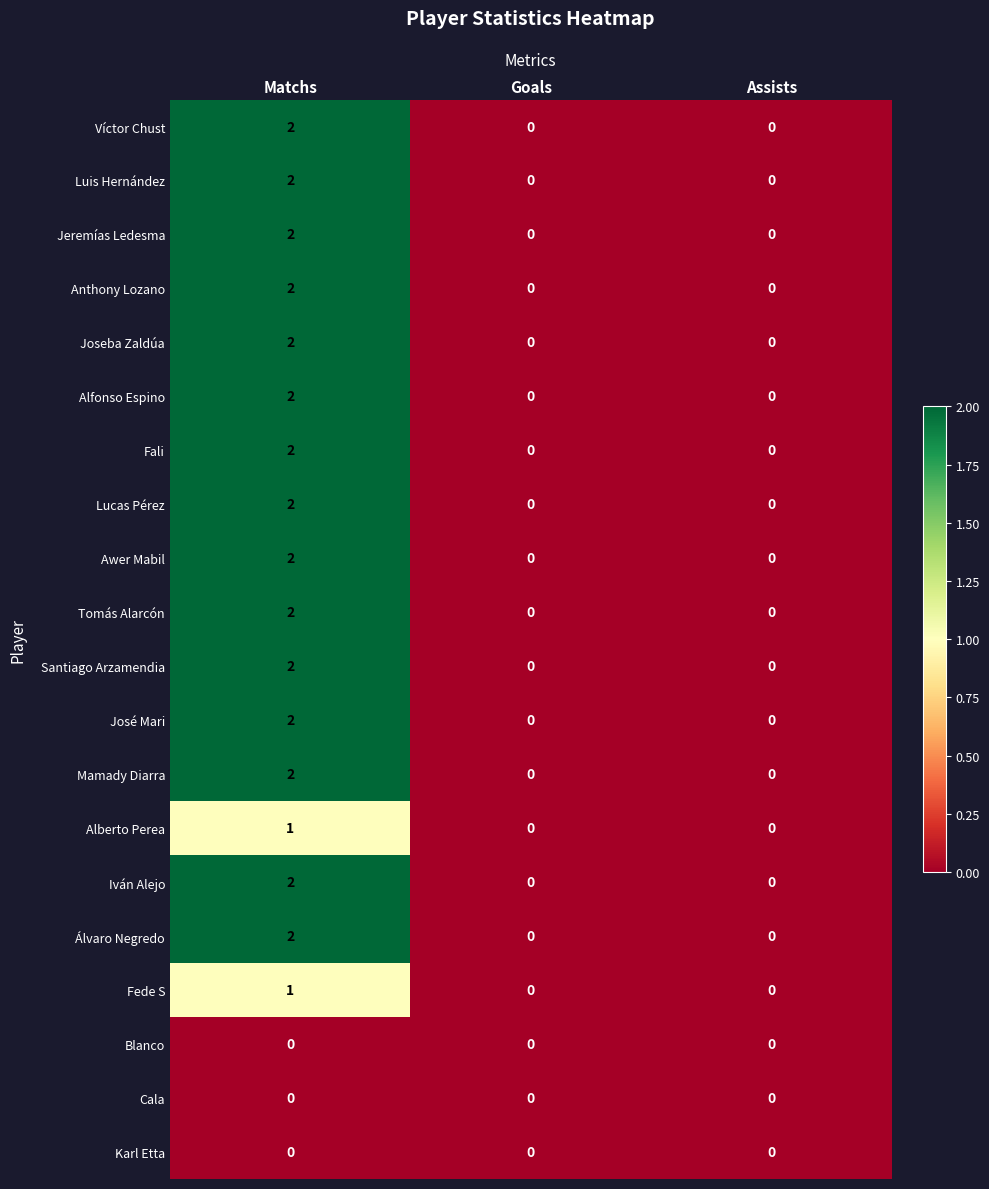

Is it true that Cala equals 0 at Goals?

True